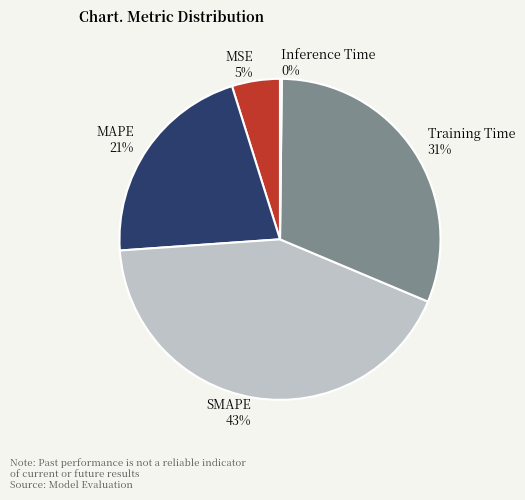

To the nearest percent, what is the combined percentage of SMAPE and Training Time?

74%